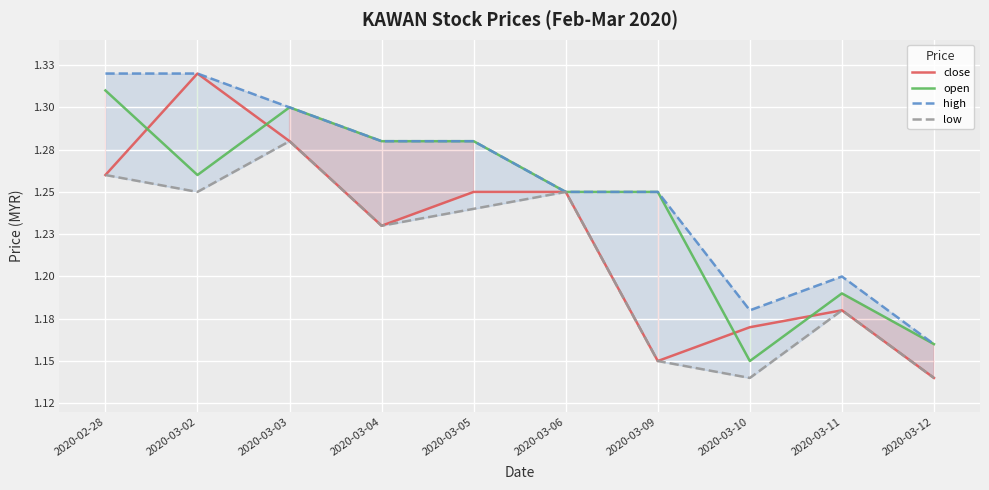

What is the difference between the maximum and minimum values in the open series?

0.2